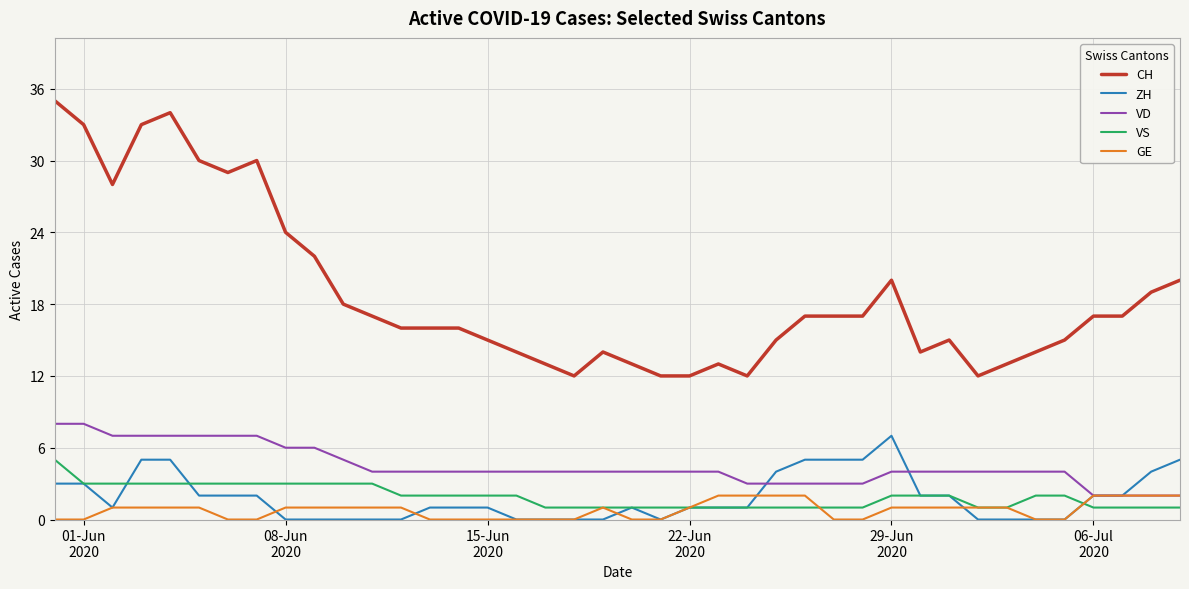

True or false: ZH and CH cross at least once.

False